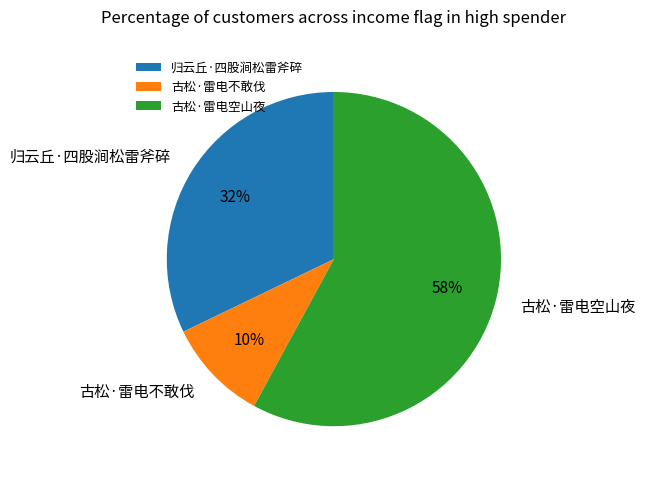

Between 归云丘·四股涧松雷斧碎 and 古松·雷电空山夜, which is larger?

古松·雷电空山夜